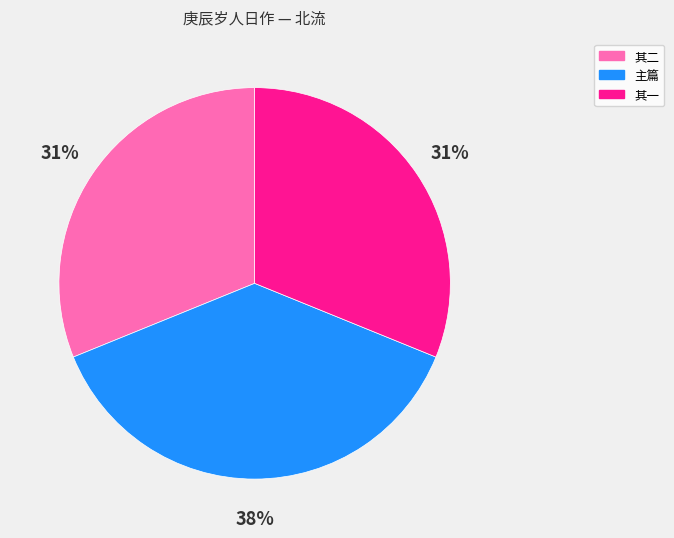

Is there any slice that represents more than half of the pie?

No